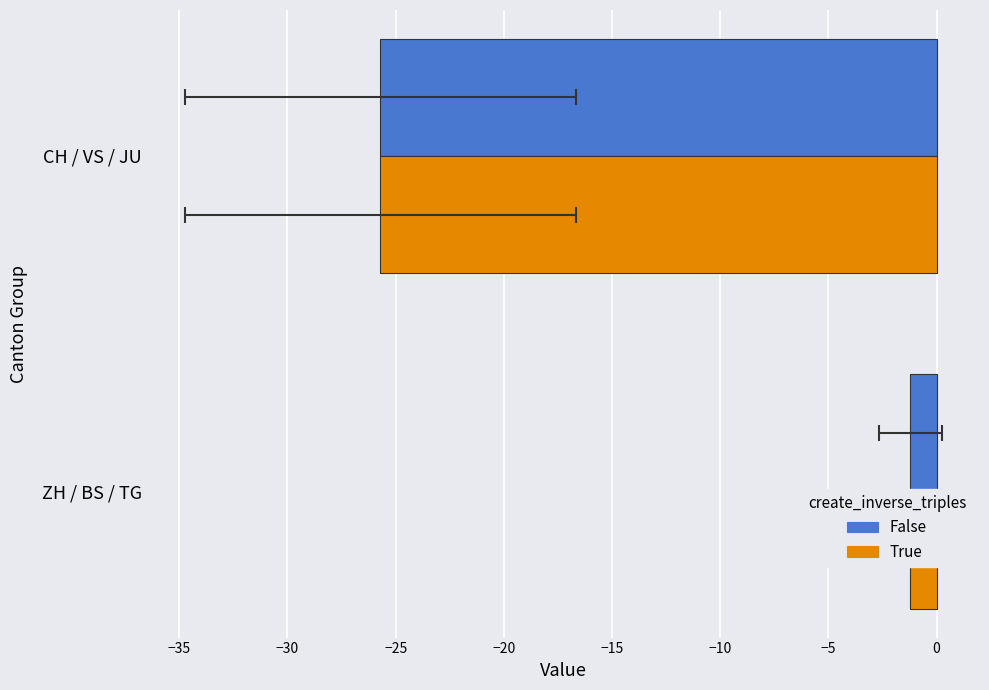

The True series shows -1.2 at ZH / BS / TG. True or false?

True